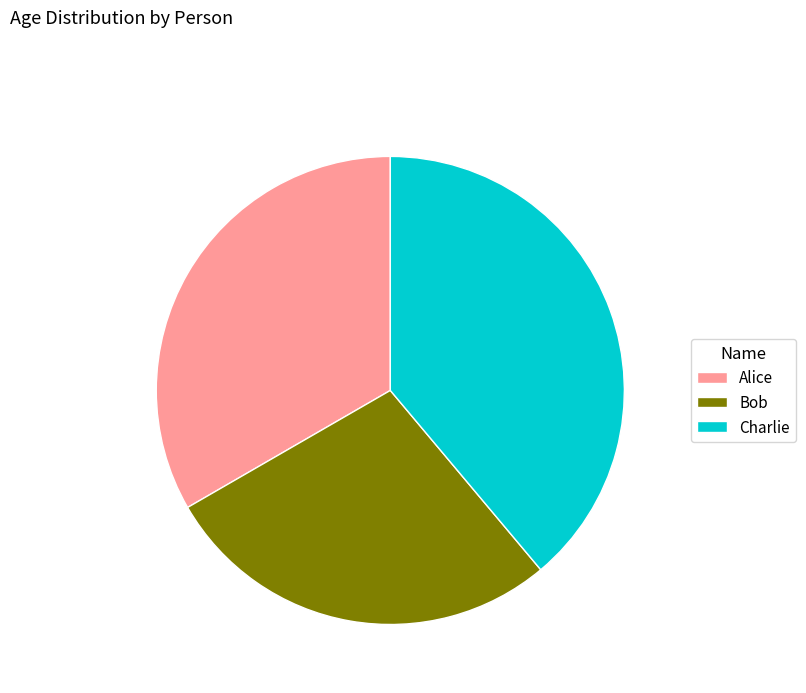

What is the largest slice in the pie chart?

Charlie